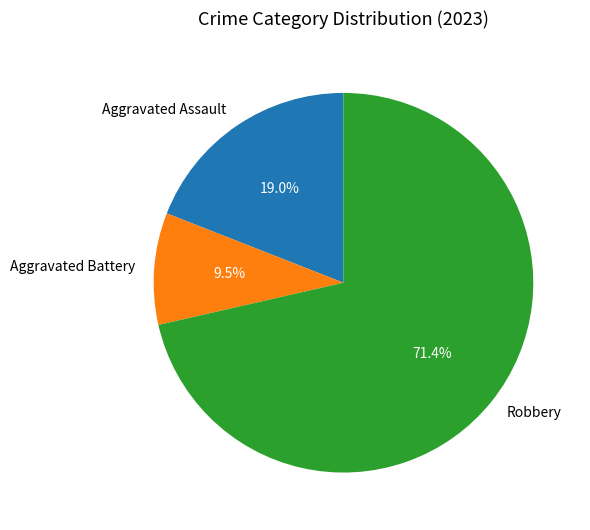

Which slice is the smallest?

Aggravated Battery